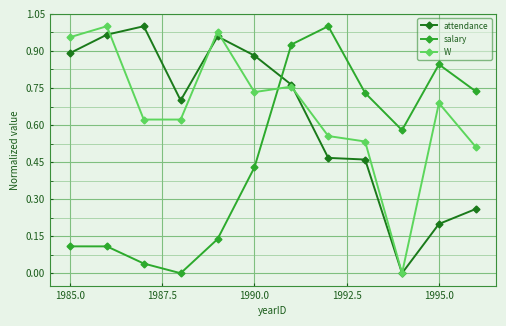

What is the sum of all salary values?

5.6